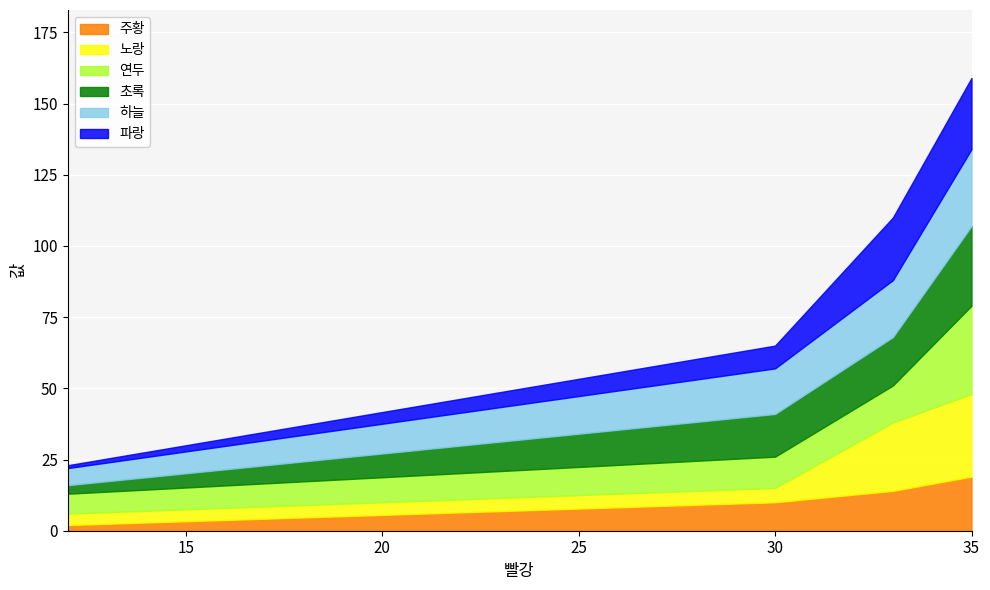

True or false: 하늘 has a value of 39 at 35.

False